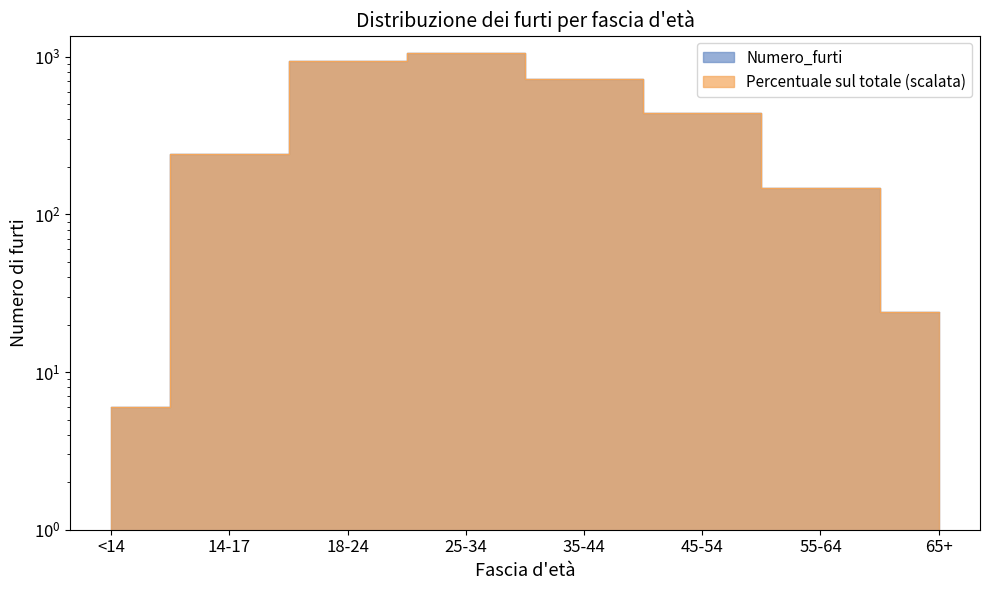

What is the lowest value of the Numero_furti series?

6.0